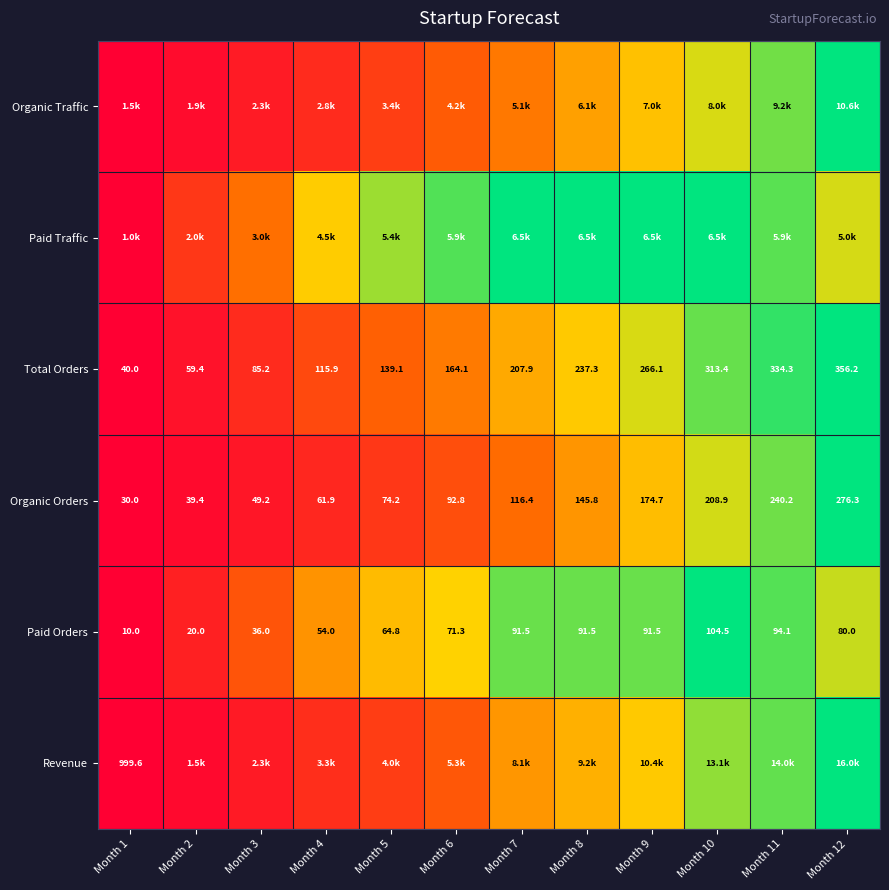

How many data points in Total Orders are less than 207?

6